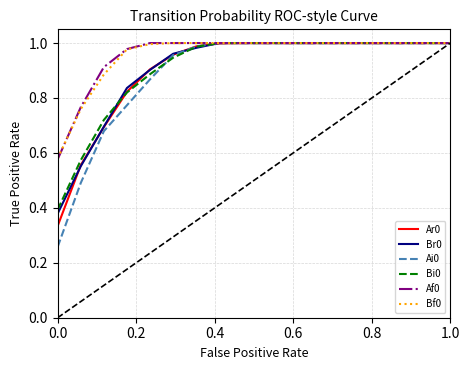

True or false: Br0 and Bf0 intersect in this chart.

False